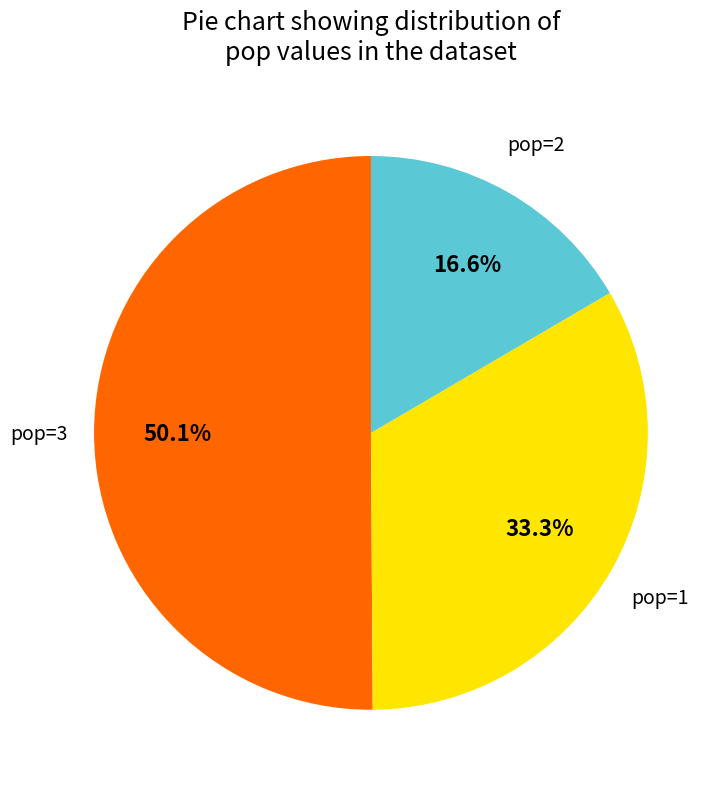

Which category has the biggest portion of the pie?

pop=3